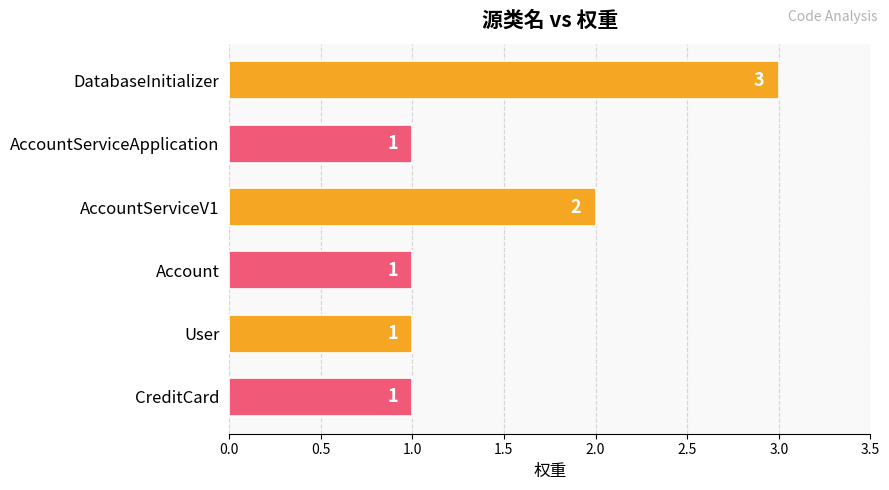

What is the label of the 1st bar from the bottom?

CreditCard